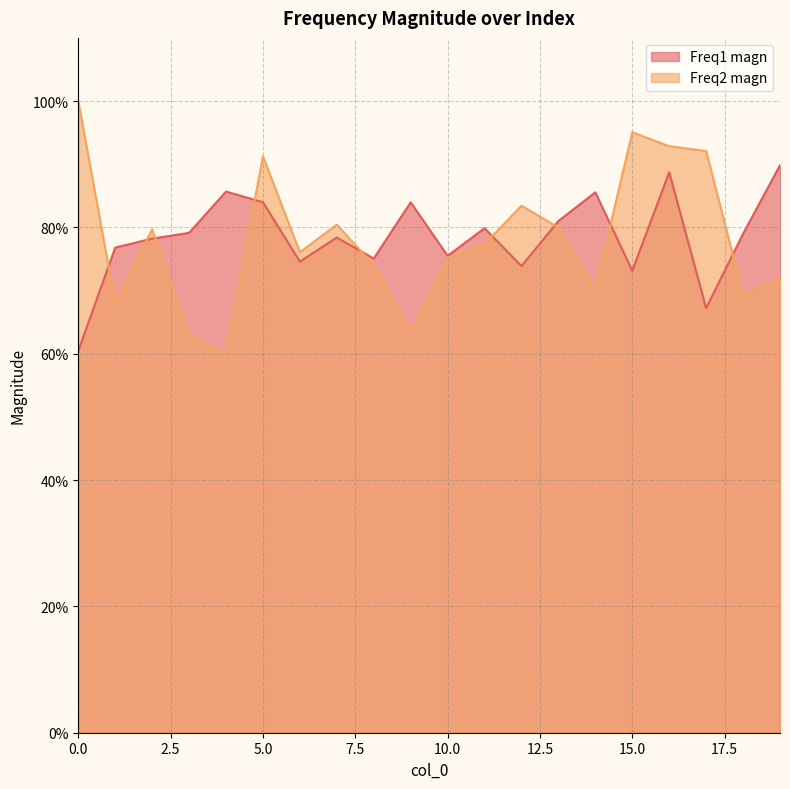

The value of Freq1 magn at 1 is 0.8. True or false?

True